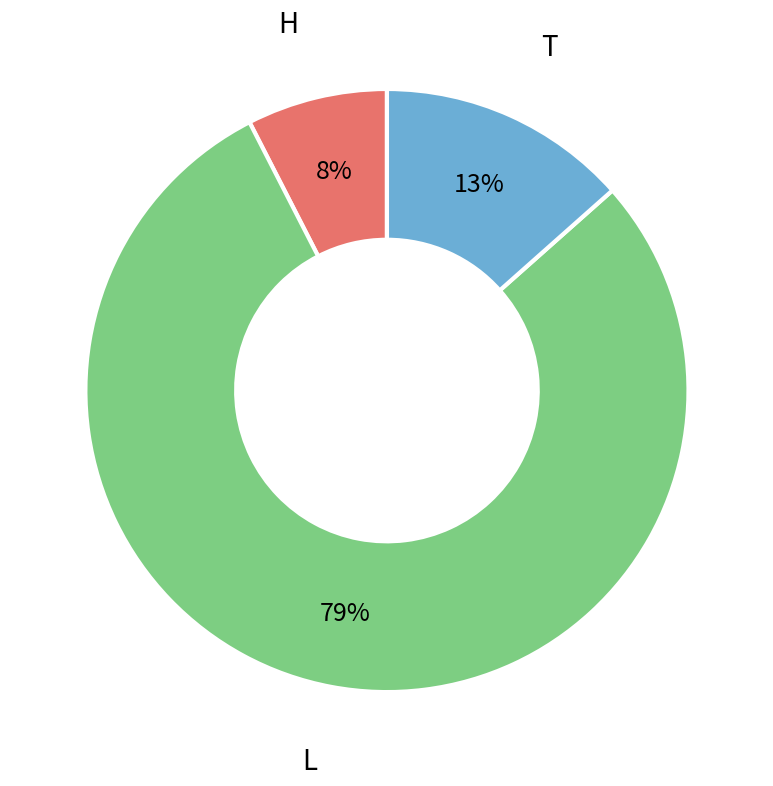

Does any single category account for the majority?

Yes